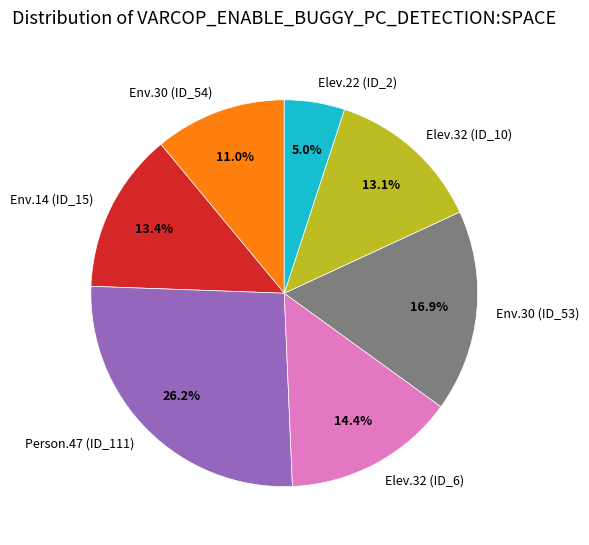

Does Elev.32 (ID_10) account for over 50% of the chart?

No